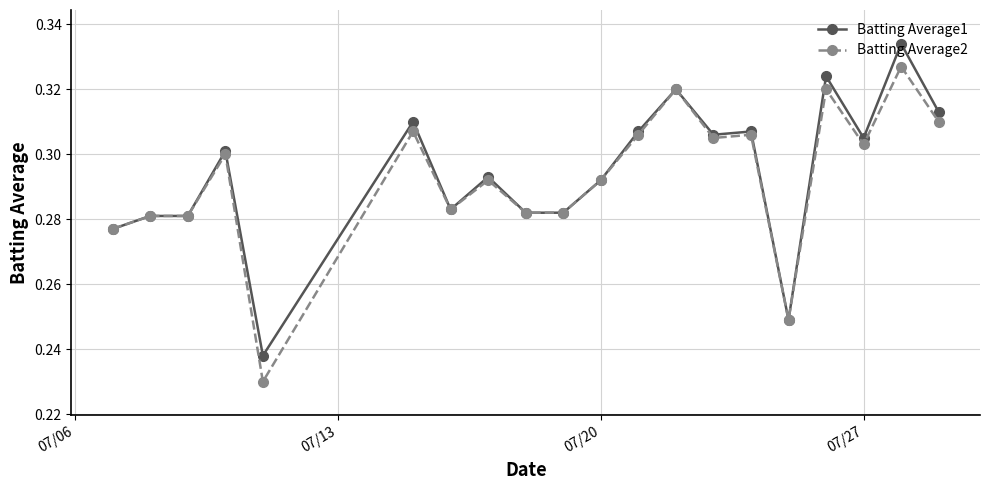

Which series has the widest spread of values?

Batting Average2